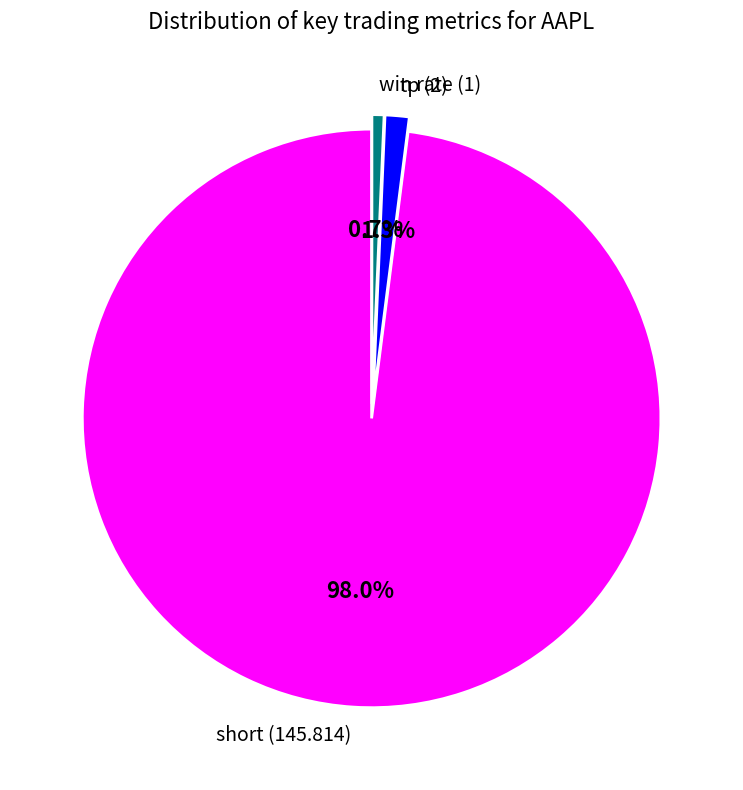

To the nearest percent, what percentage of the pie is win rate (1)?

1%